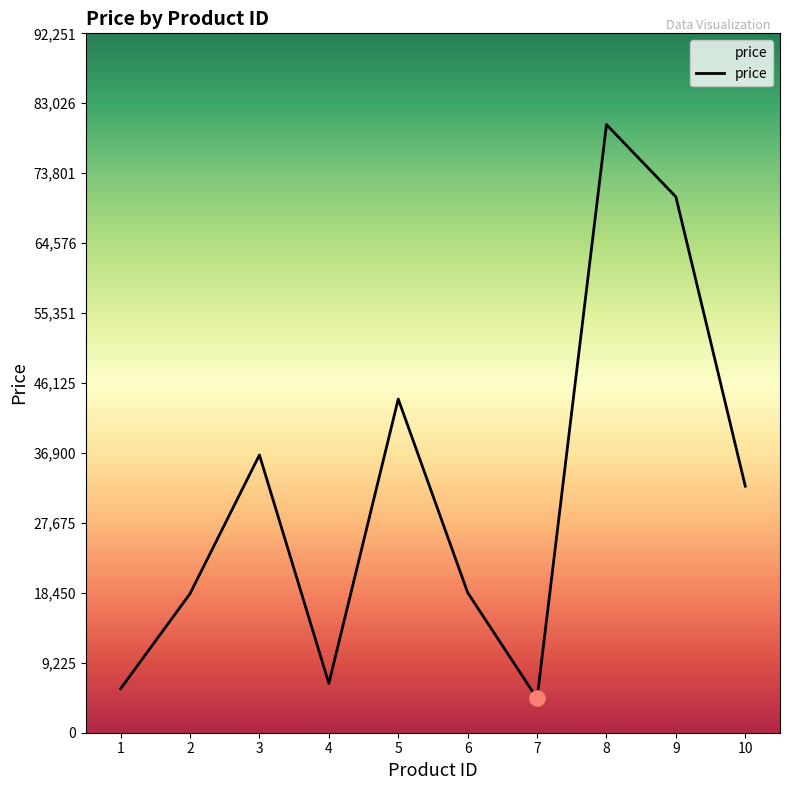

What is the change in value from 3 to 6?

-18151